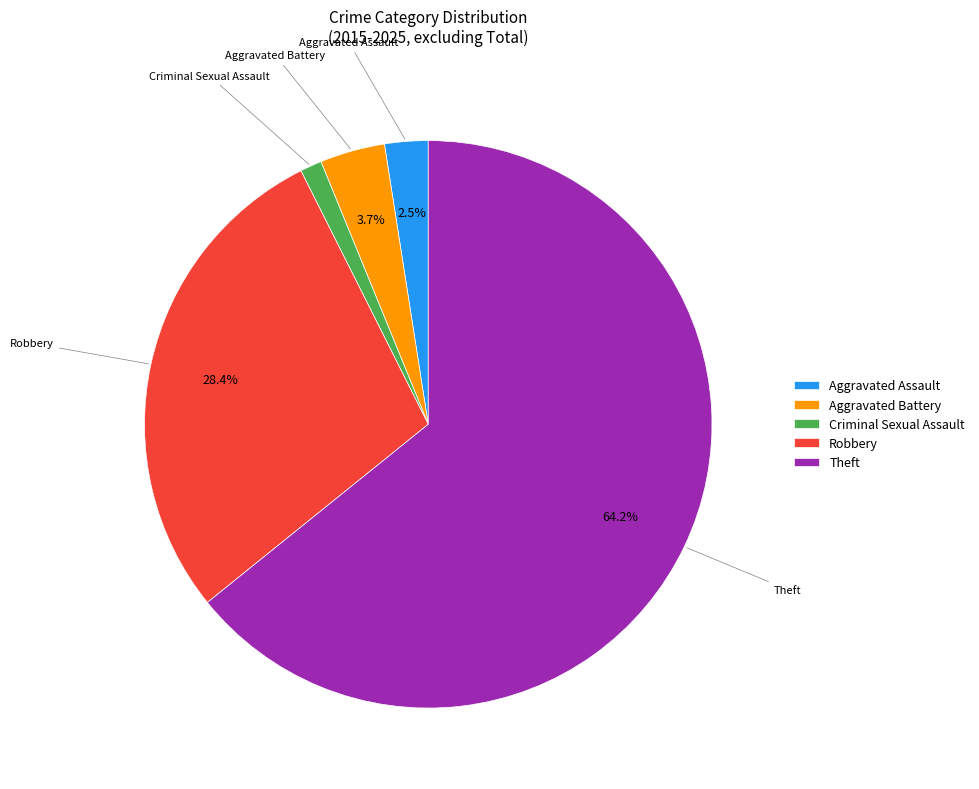

To the nearest percent, what percentage of the pie is Theft?

64%